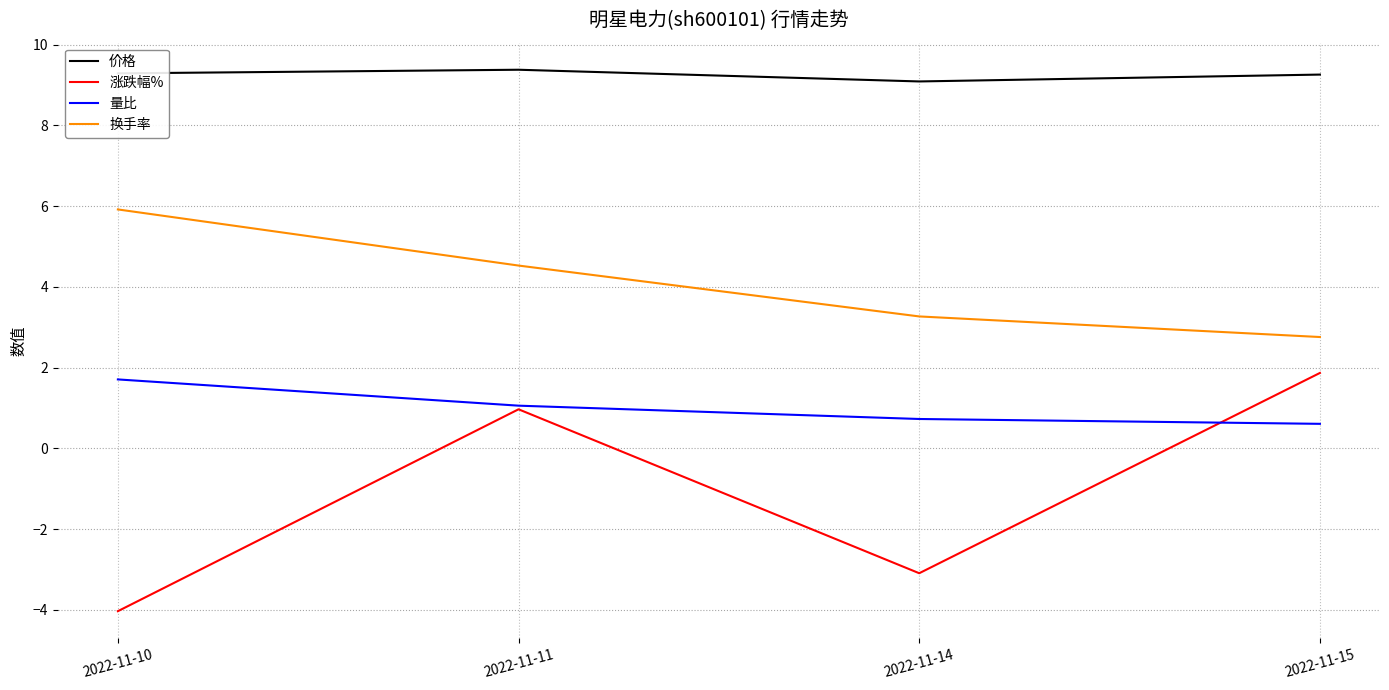

Reading left to right, what are all the values shown in this chart?

价格: 9.3	9.4	9.1	9.3
涨跌幅%: -4.0	1.0	-3.1	1.9
量比: 1.7	1.1	0.7	0.6
换手率: 5.9	4.5	3.3	2.8